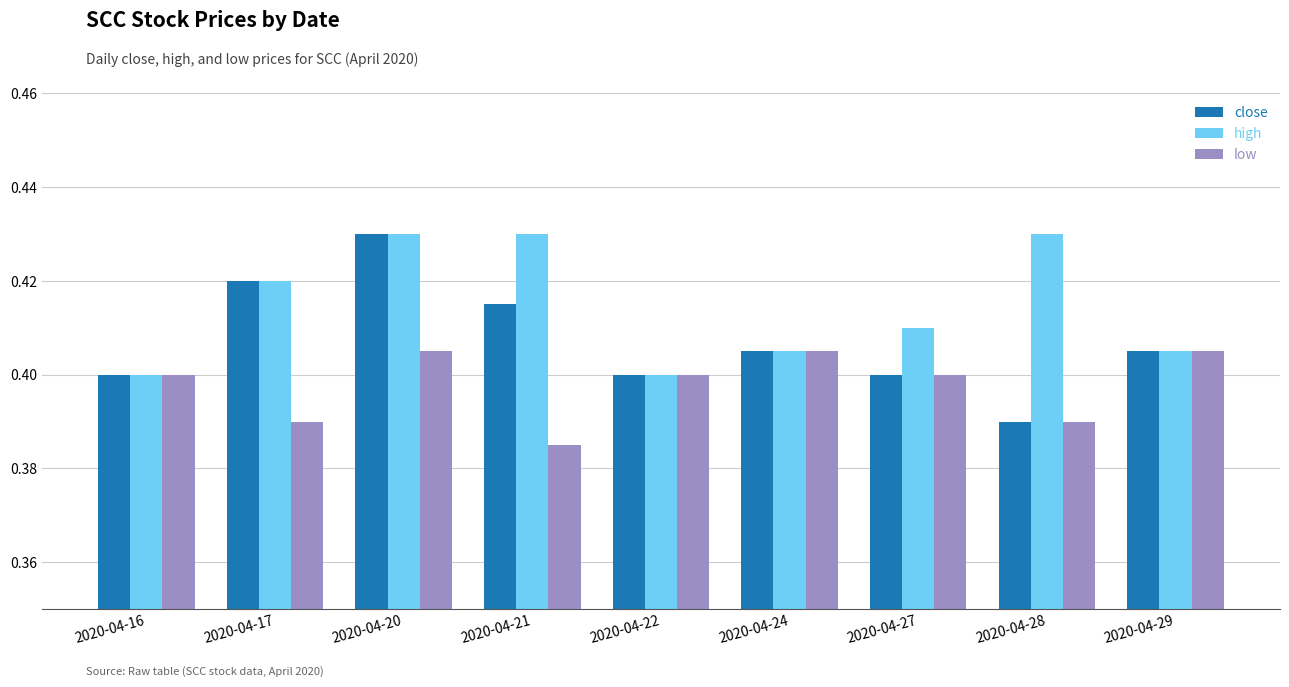

True or false: high has a value of 0.4 at 2020-04-24.

True